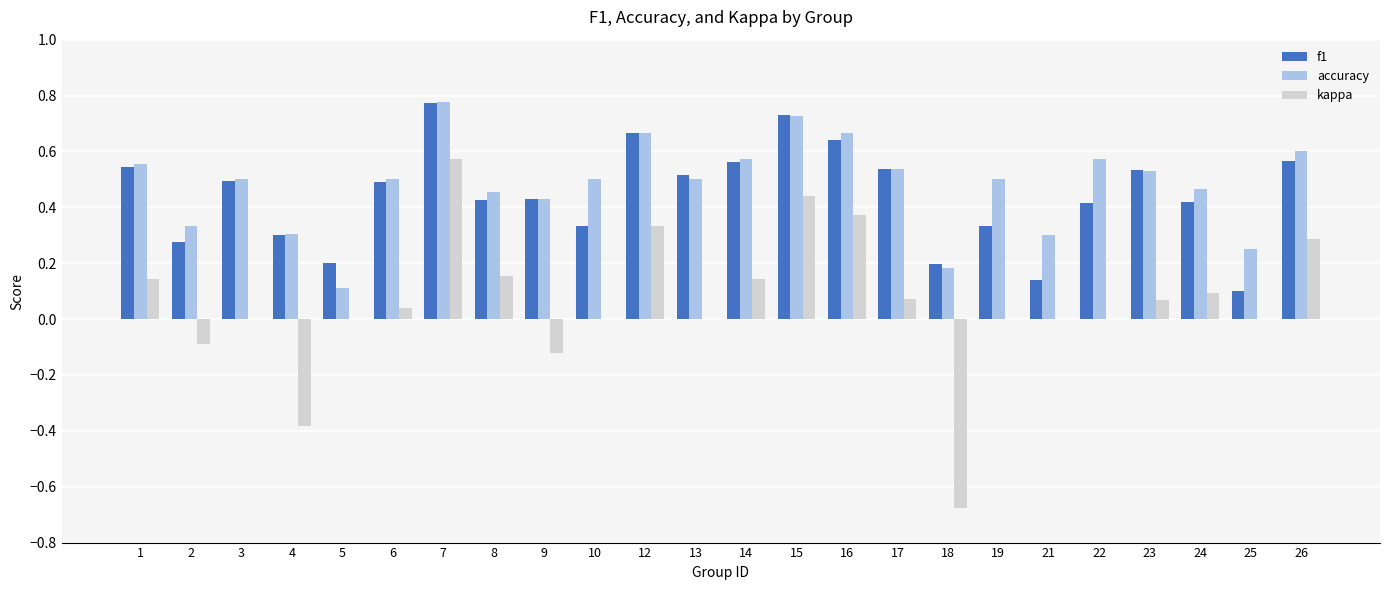

Which category has the highest value in the accuracy series?

7